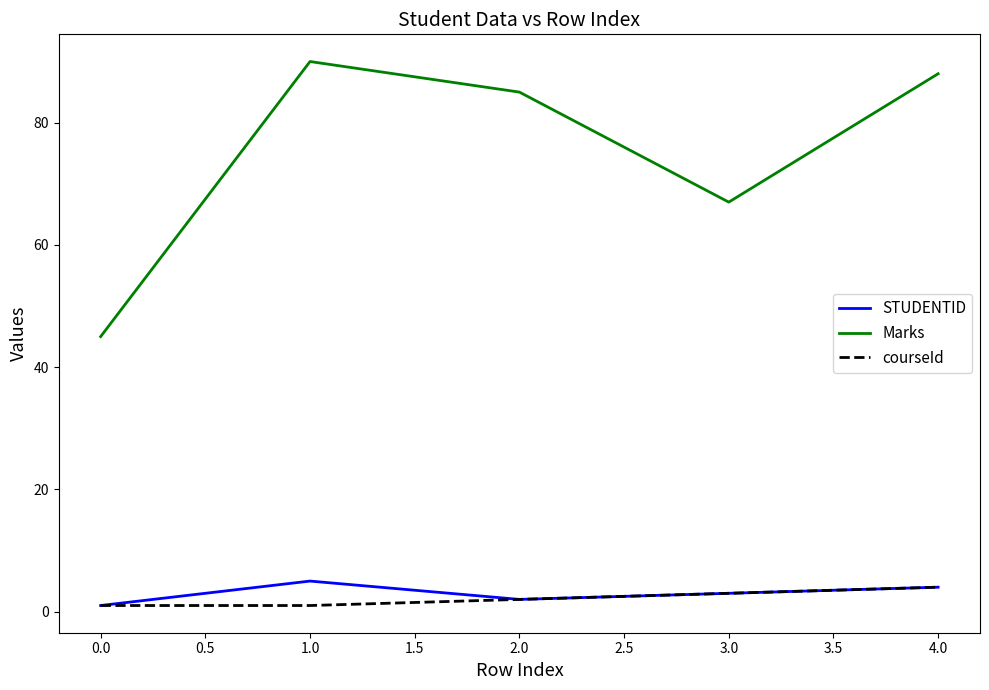

Which series has the largest range (max minus min)?

Marks